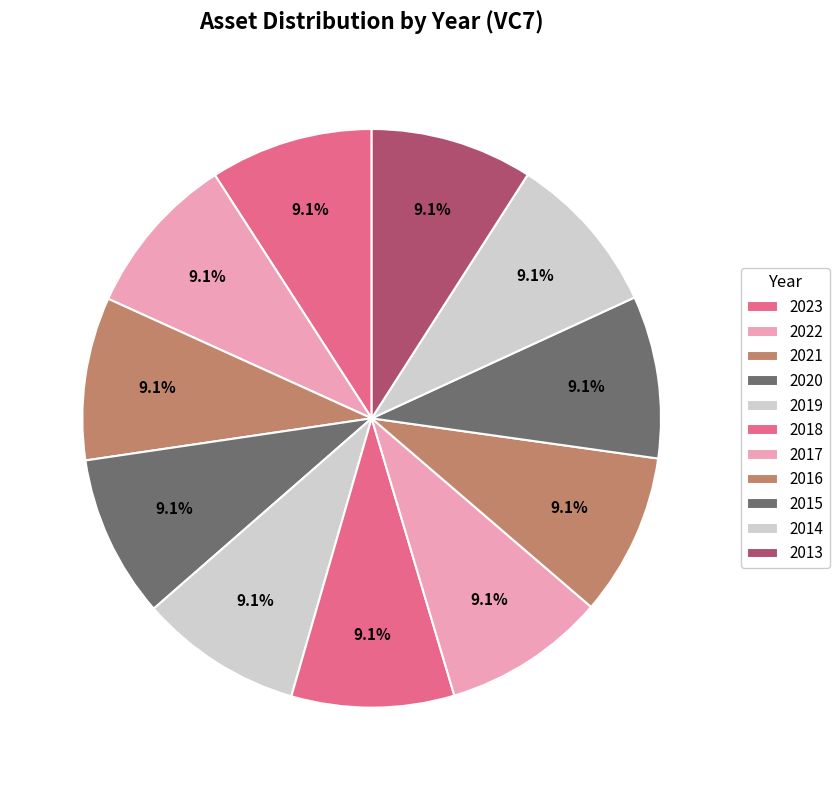

Count the number of slices in the pie.

11